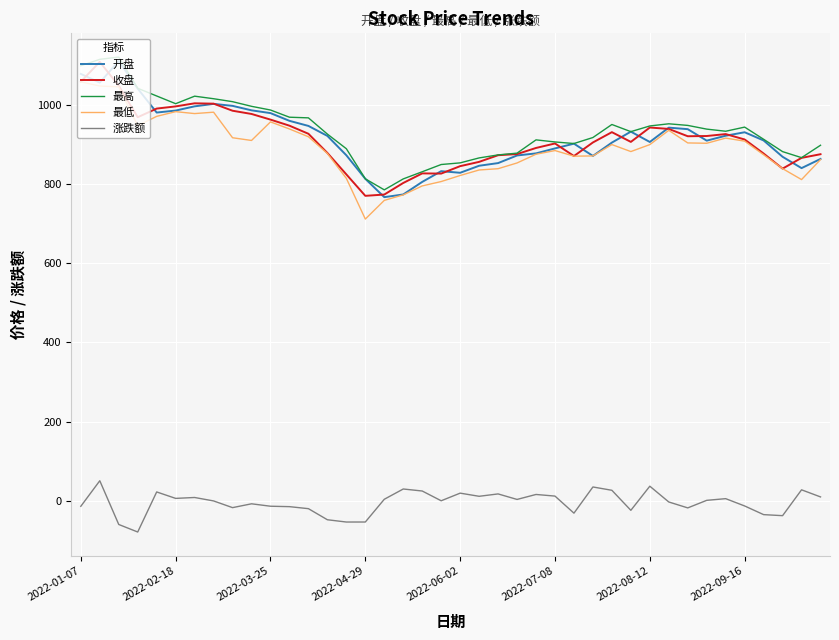

True or false: 收盘 and 涨跌额 cross at least once.

False